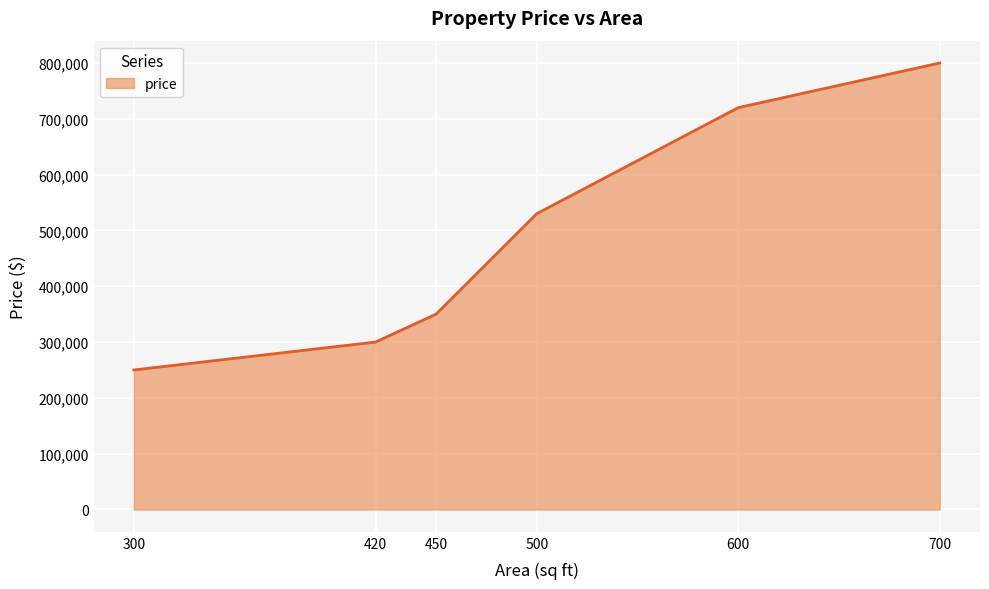

Which label corresponds to the largest value in the chart?

700